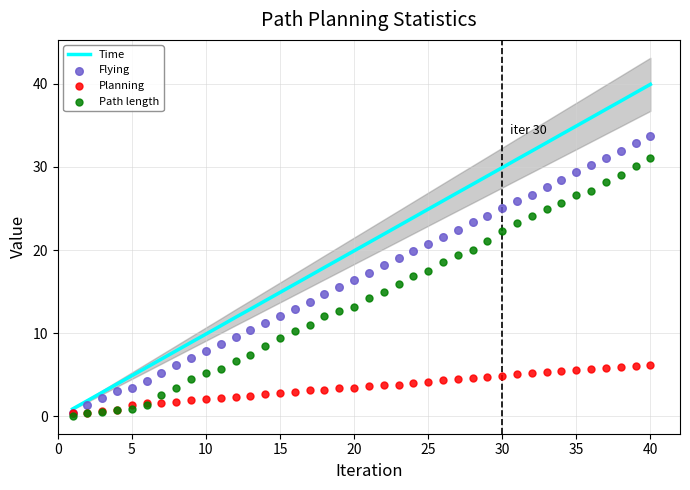

Is the value of Flying at 26 greater than the value of Time at 24?

No